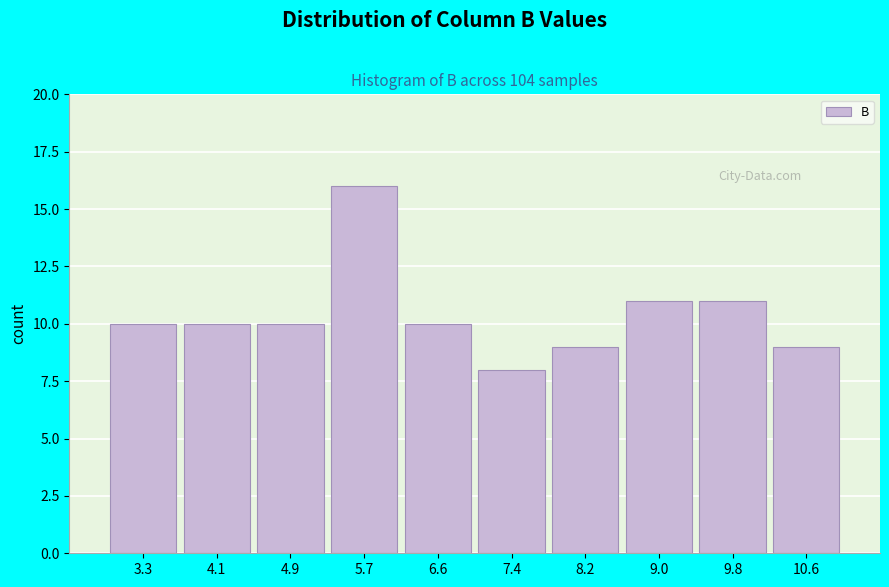

How tall is the bar that spans 9.39 to 10.20 on the x-axis? Neither the bar edges nor the heights are printed on the chart, so give them approximately, as read against the axes.

11